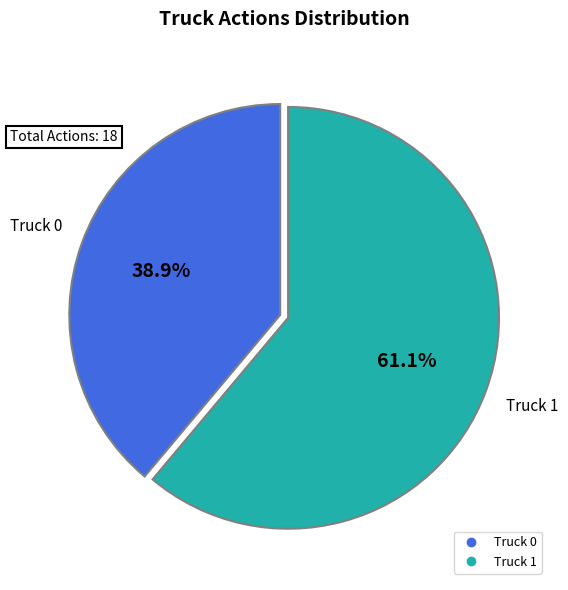

The Truck 0 slice represents 30% of the pie. True or false?

False